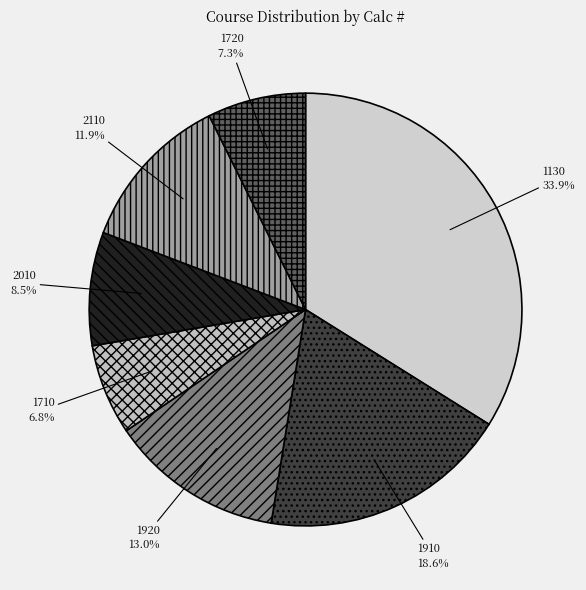

How many slices are in this pie chart?

7